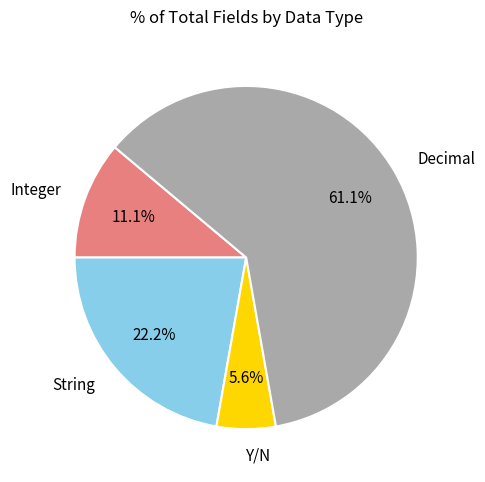

To the nearest percent, what is the average slice percentage?

25%